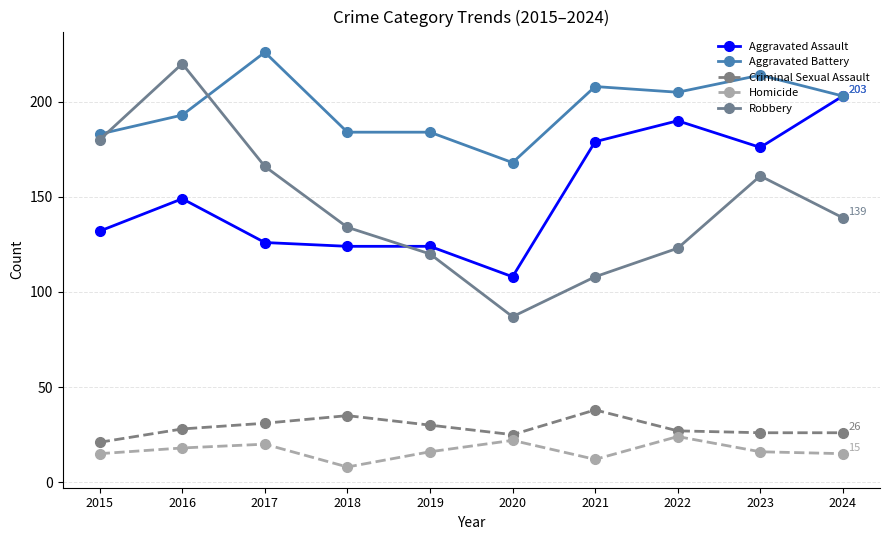

True or false: Homicide and Robbery intersect in this chart.

False